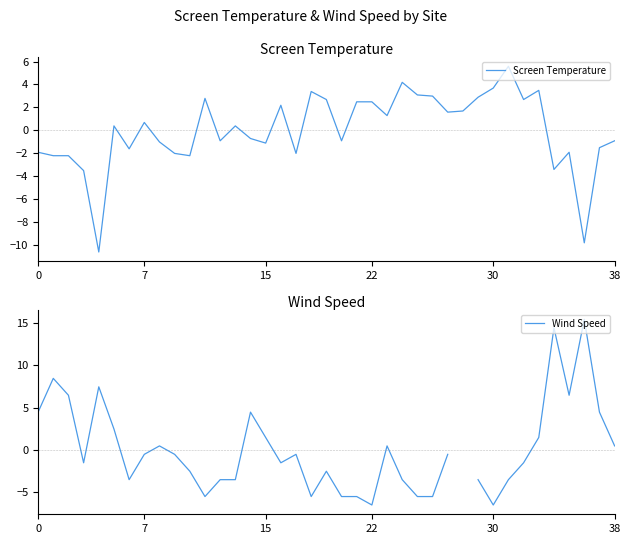

Which series ends up on top after the final intersection of Wind Speed and Screen Temperature?

Wind Speed